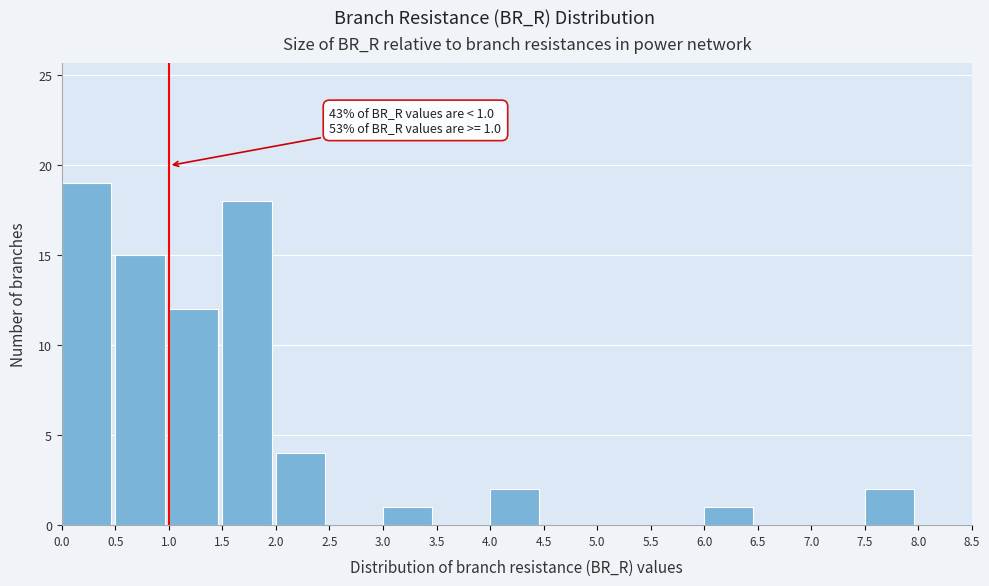

Over which range of the x-axis is the bar tallest?

0.0 to 0.5